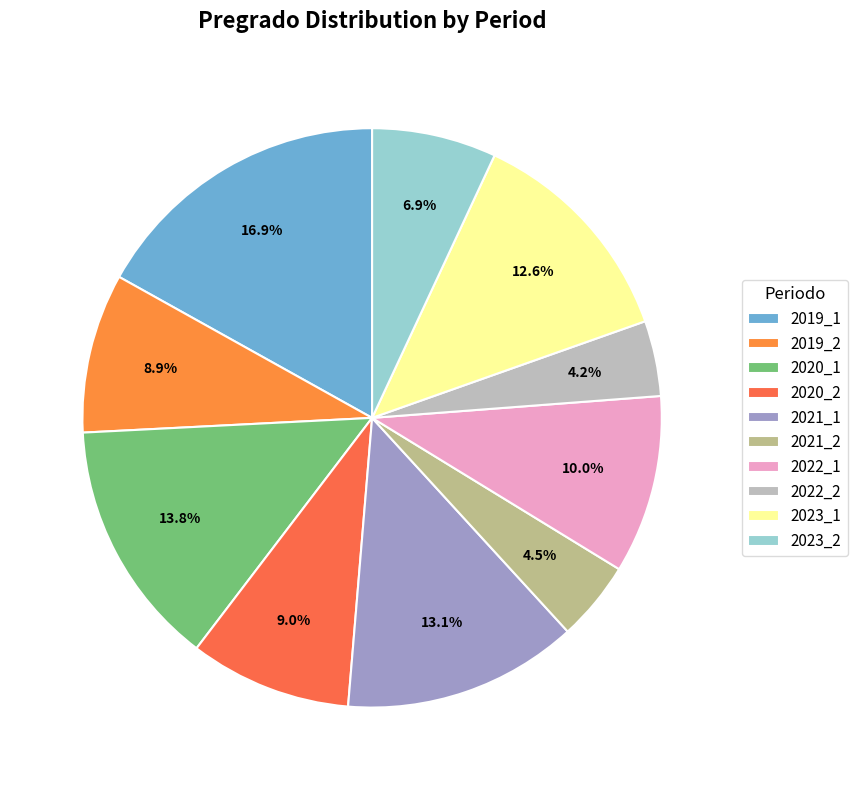

Which category has the smallest portion of the pie?

2022_2